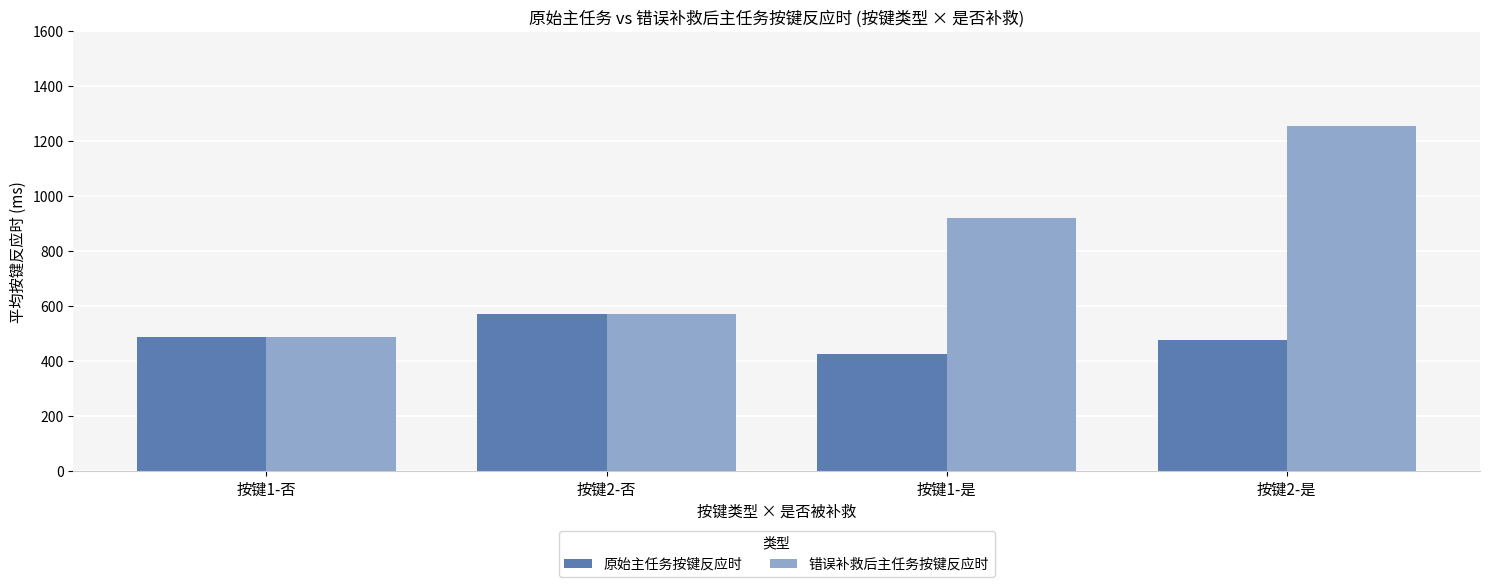

What are all the series names shown in the legend?

原始主任务按键反应时, 错误补救后主任务按键反应时